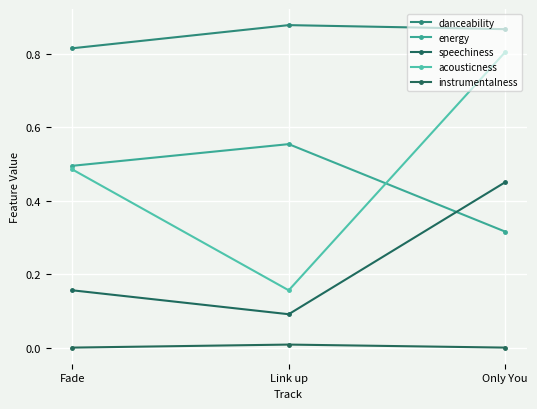

What are all the series names shown in the legend?

danceability, energy, speechiness, acousticness, instrumentalness